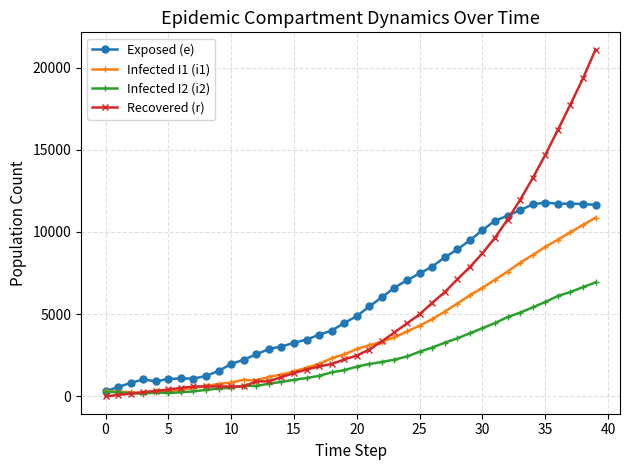

What are all the series names shown in the legend?

Exposed (e), Infected I1 (i1), Infected I2 (i2), Recovered (r)